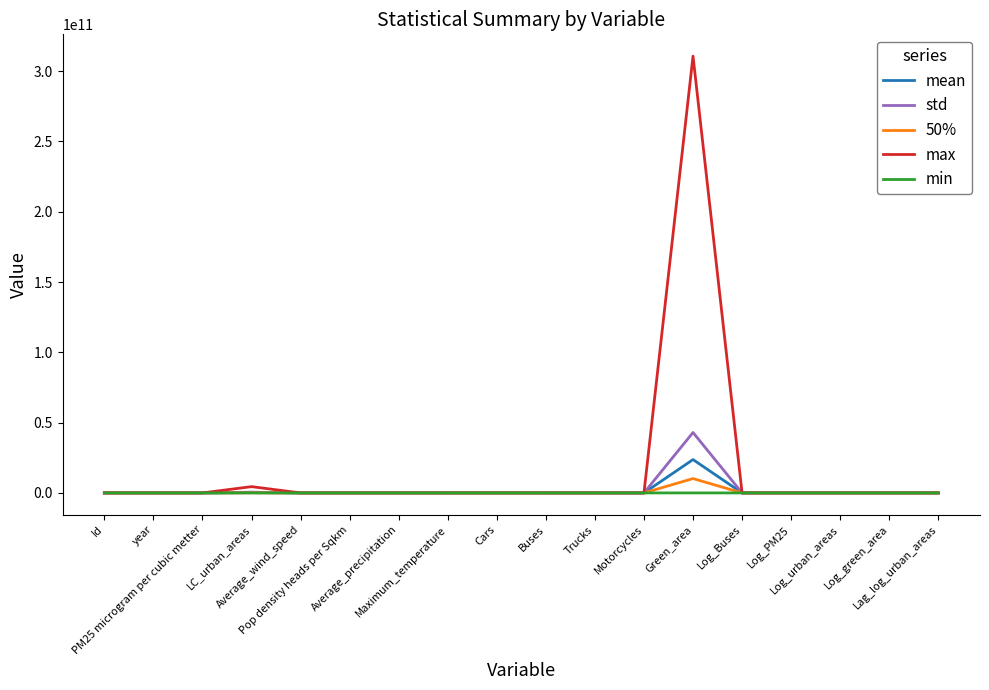

True or false: min has more than 0 interior local peaks.

True